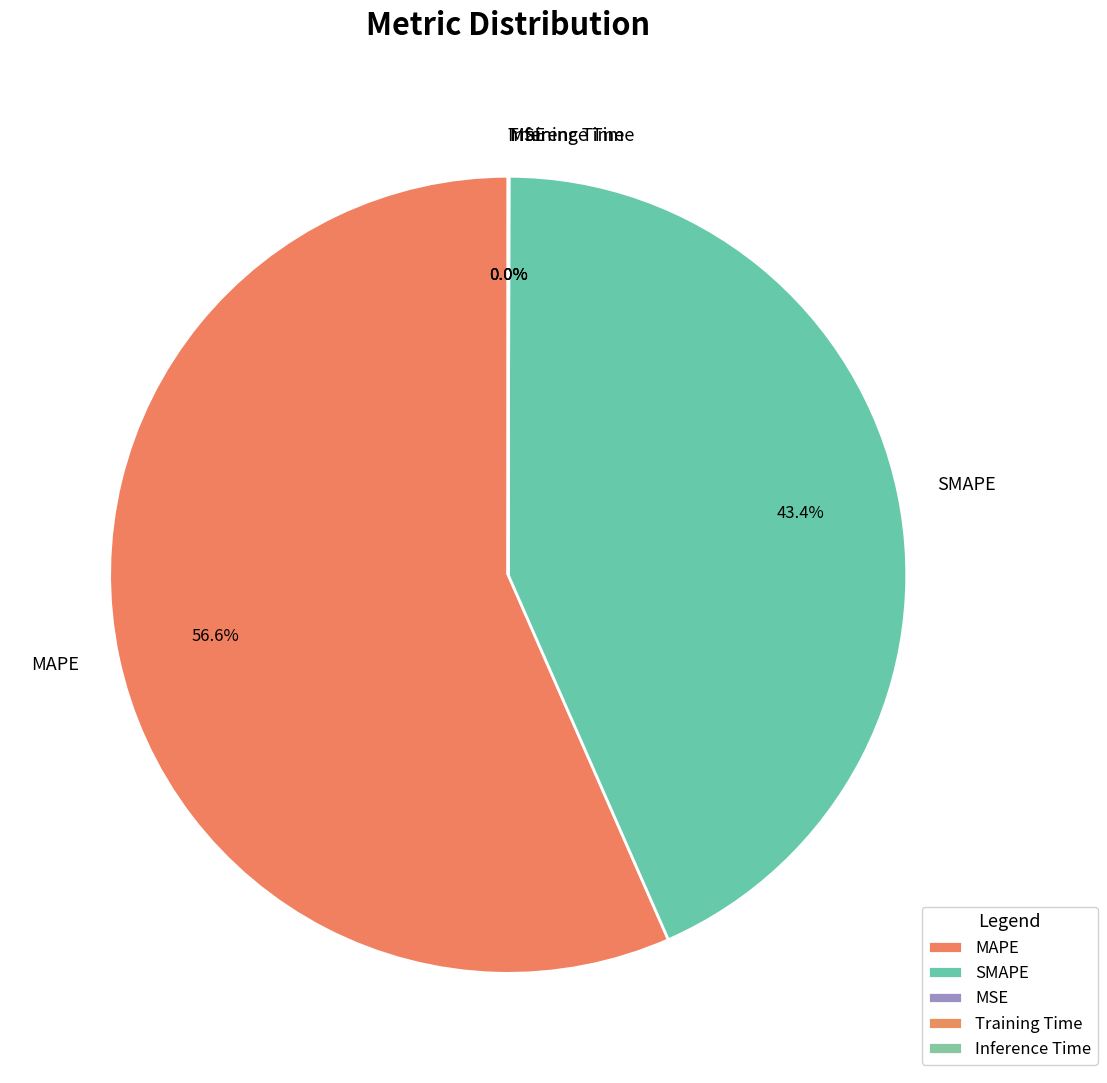

What portion of the pie excludes SMAPE?

56.6%